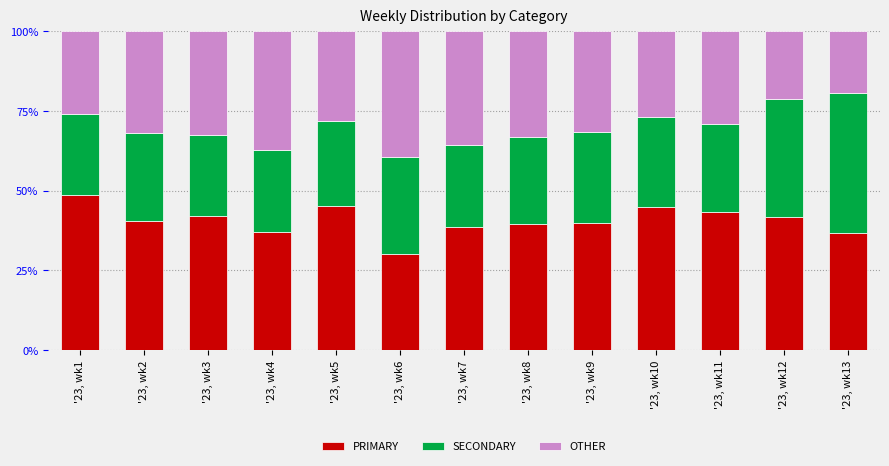

What is the total value across all series at '23, wk2?

100.0